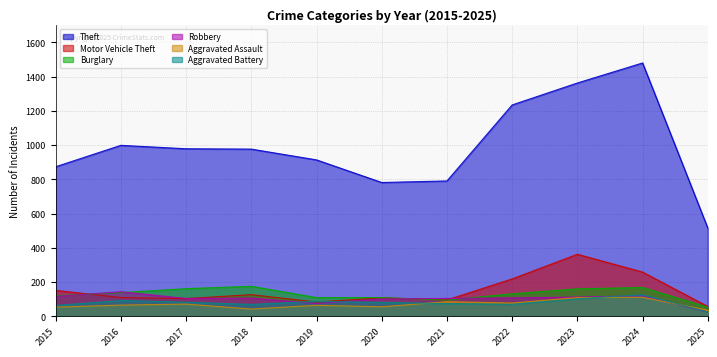

Reading left to right, what are all the values shown in this chart?

Theft: 874	999	979	977	914	782	791	1235	1363	1480	516
Motor Vehicle Theft: 152	110	104	127	84	109	96	219	363	259	58
Burglary: 121	139	162	176	110	110	95	132	161	169	54
Robbery: 117	144	105	107	75	102	105	108	113	120	26
Aggravated Assault: 54	66	72	43	65	56	86	78	110	112	36
Aggravated Battery: 64	93	83	70	88	82	75	71	103	127	26